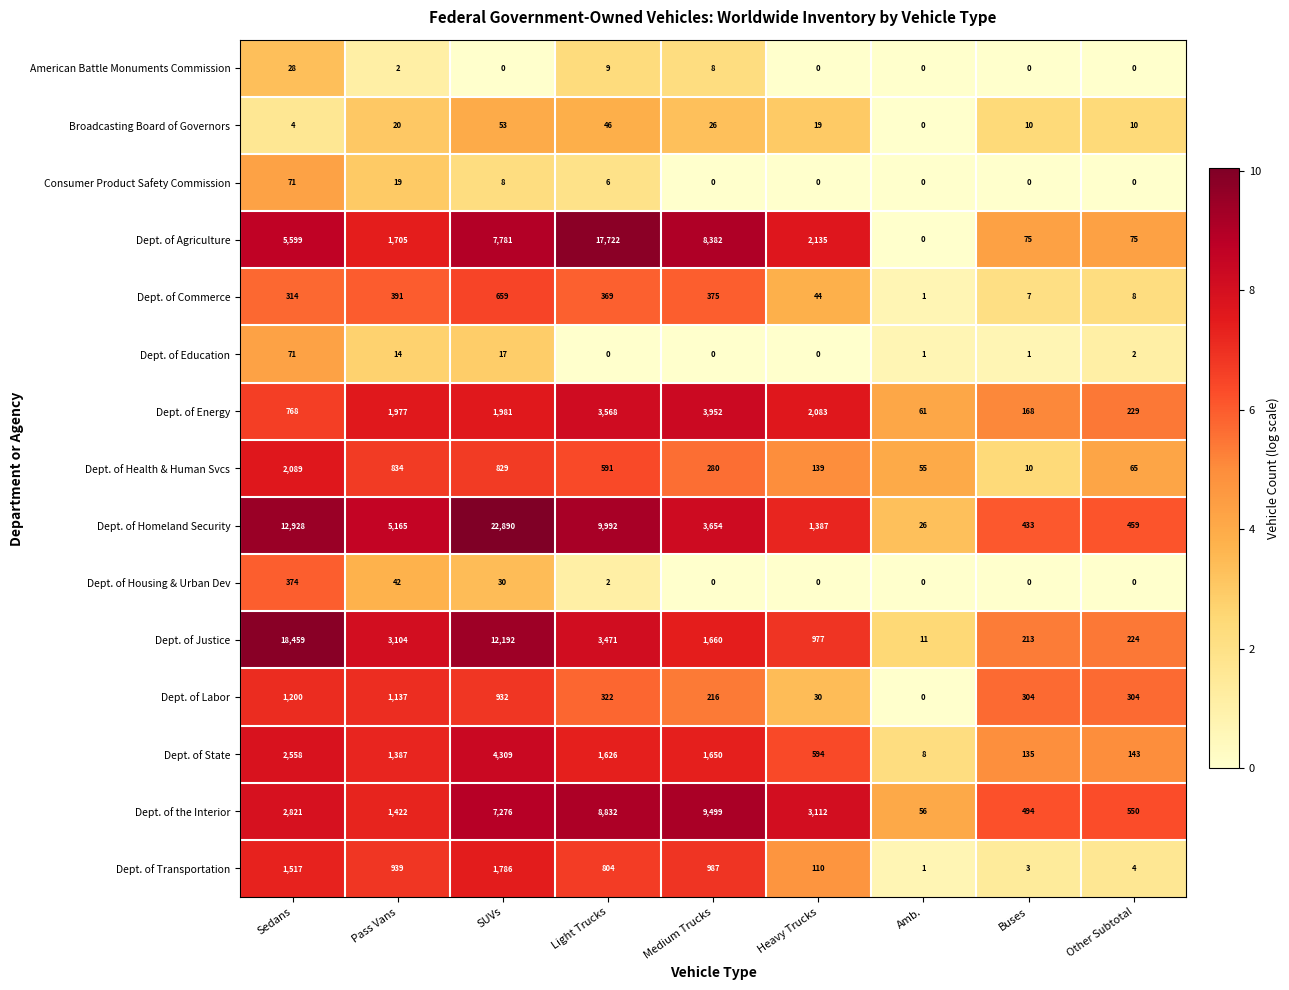

The value of Dept. of Health & Human Svcs at Medium Trucks is 280. True or false?

True